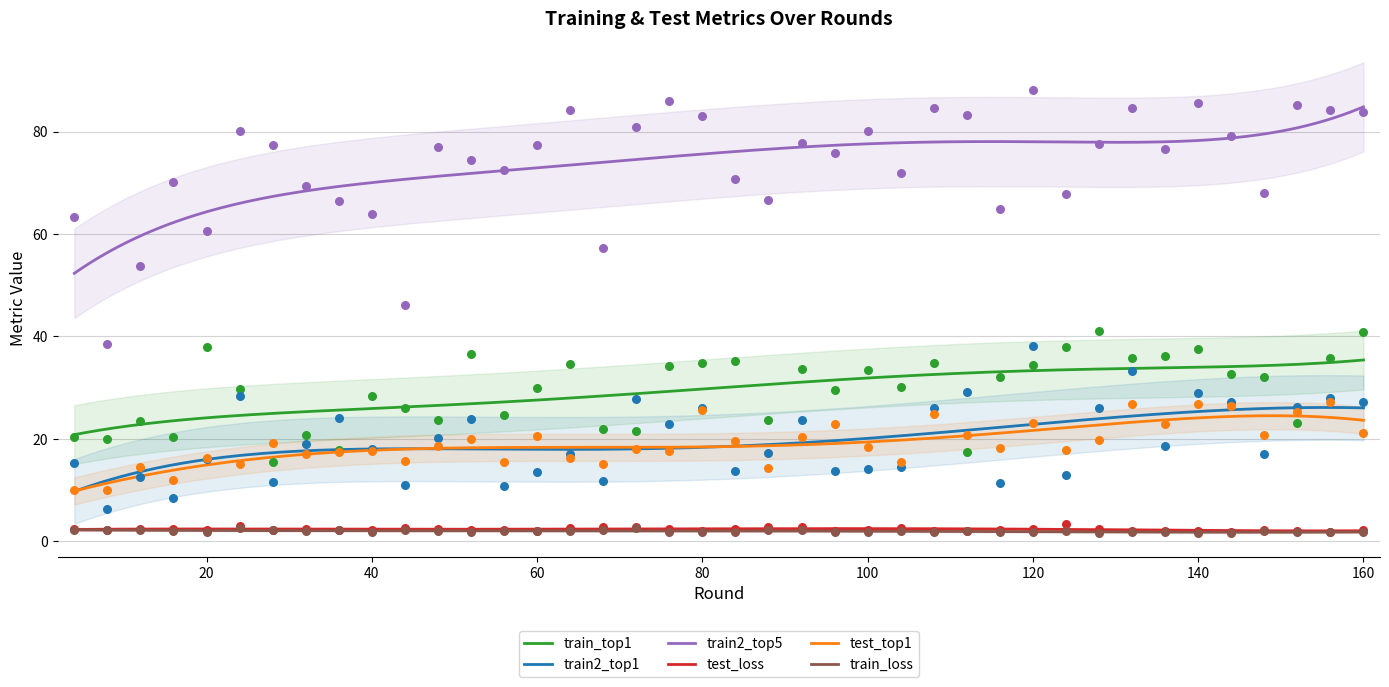

At which category is the sum across all series the highest?

120